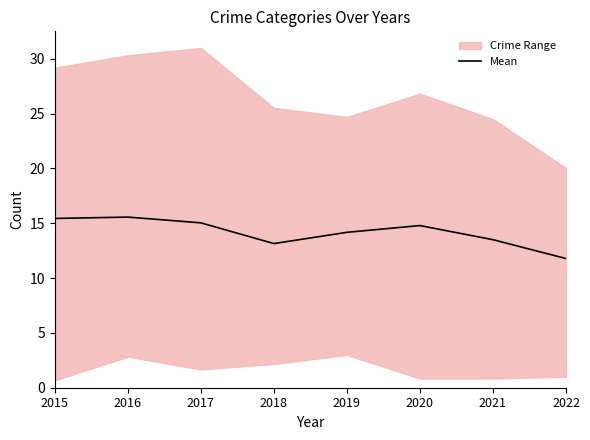

Reading right to left, list all the values displayed in this chart.

2022=11.8	2021=13.5	2020=14.8	2019=14.2	2018=13.1	2017=15.0	2016=15.6	2015=15.4